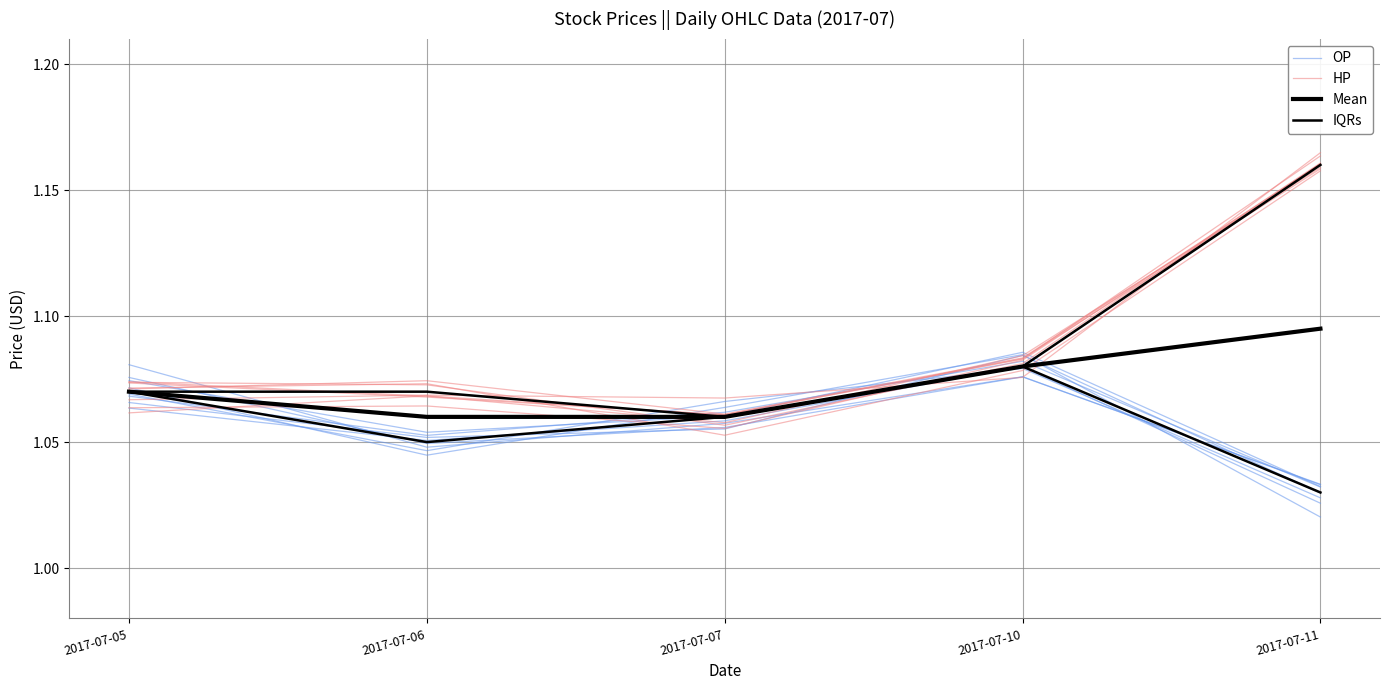

The value of Mean at 2017-07-05 is 0.7. True or false?

False